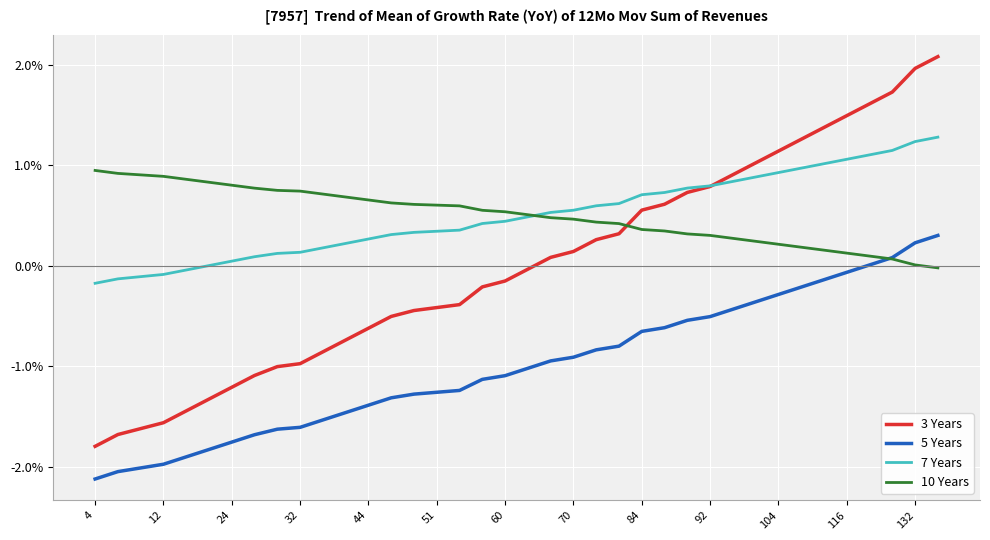

True or false: 7 Years and 5 Years intersect in this chart.

False